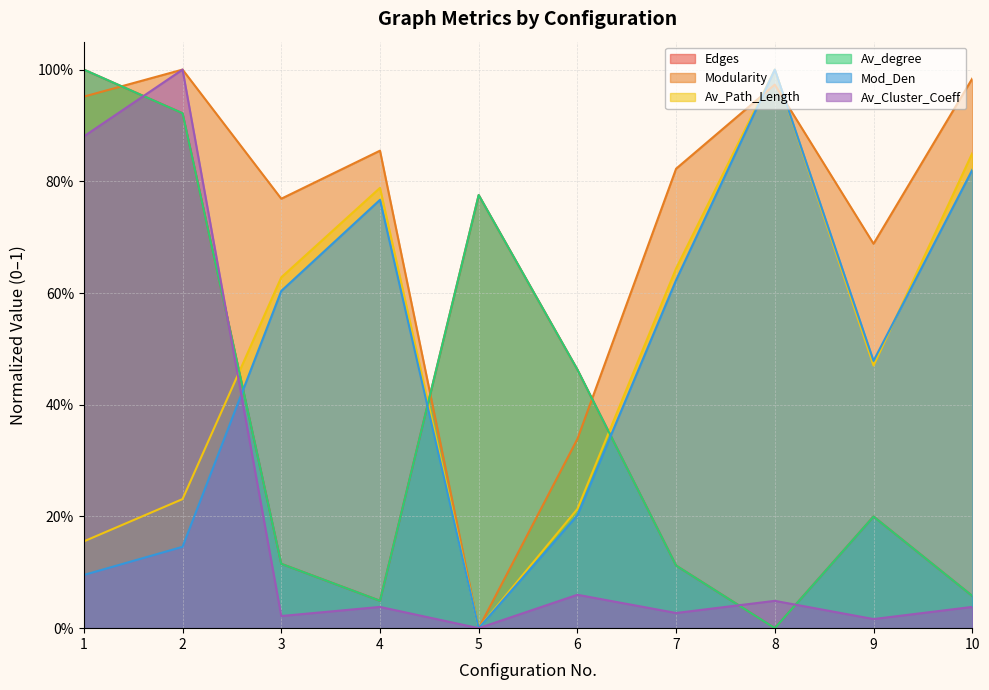

True or false: Mod_Den has a value of 0.2 at 6.

True